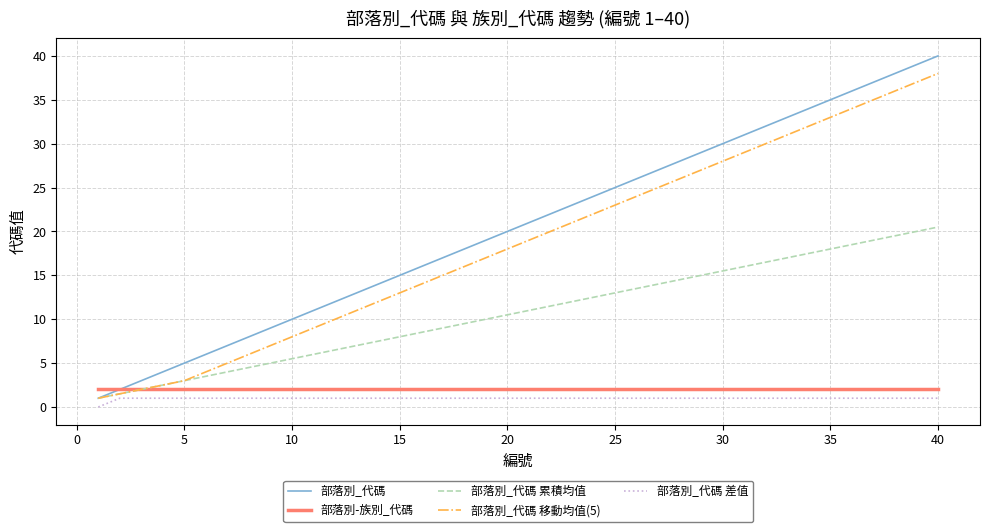

What is the maximum value for 部落別-族別_代碼?

2.0